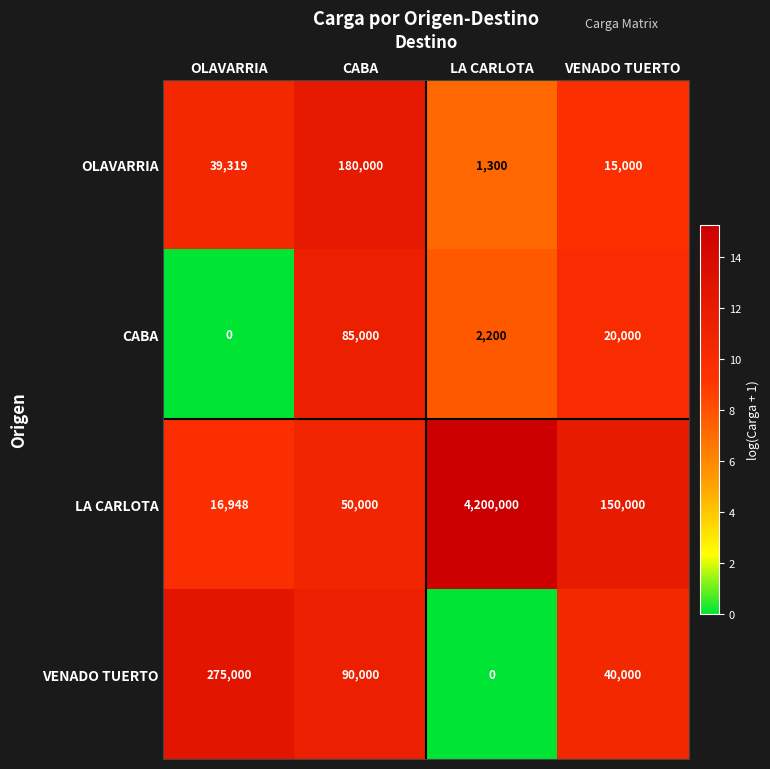

What is the sum of the LA CARLOTA values at LA CARLOTA and OLAVARRIA?

4216948